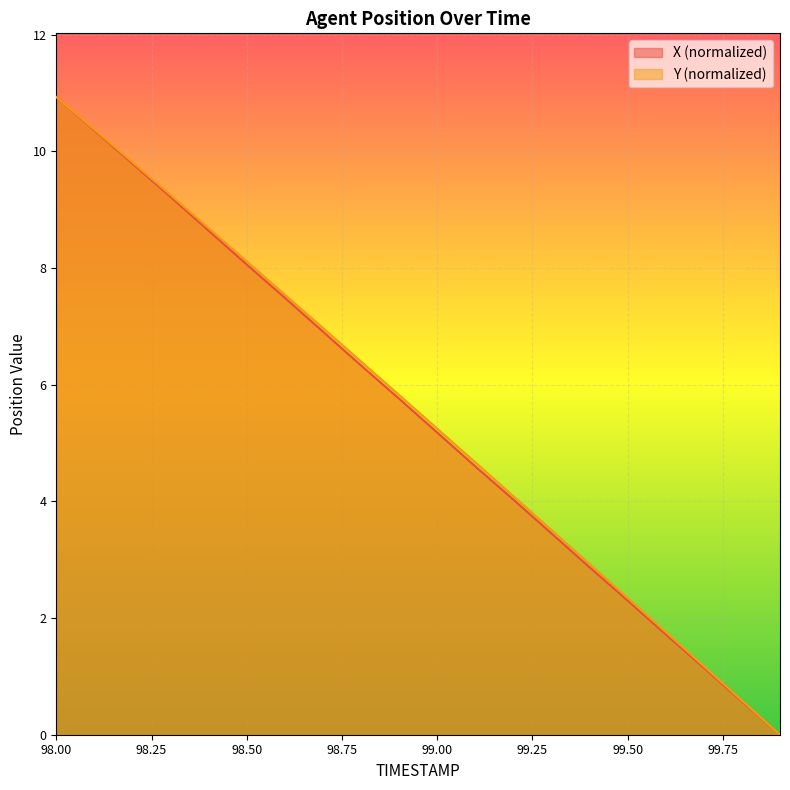

At which category is the sum across all series the highest?

98.00